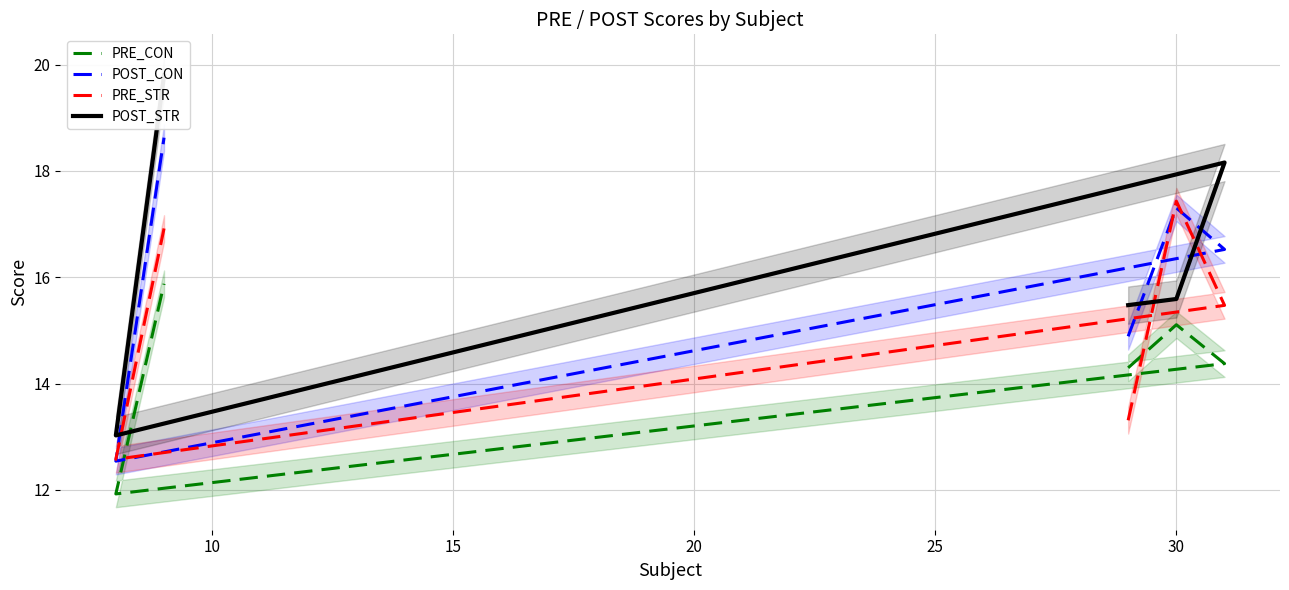

True or false: PRE_CON and POST_STR cross at least once.

False